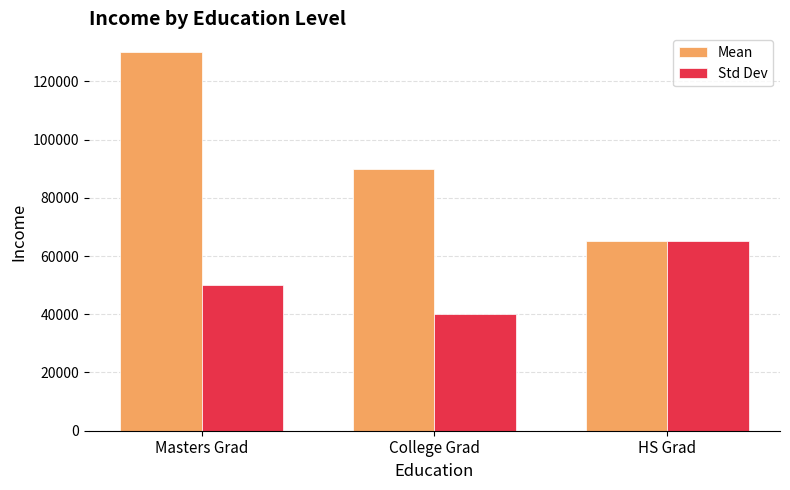

What is the difference between the Std Dev values at Masters Grad and HS Grad?

15000